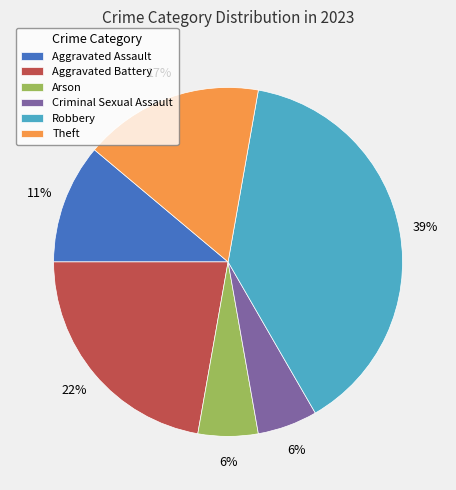

Is there any slice that represents more than half of the pie?

No